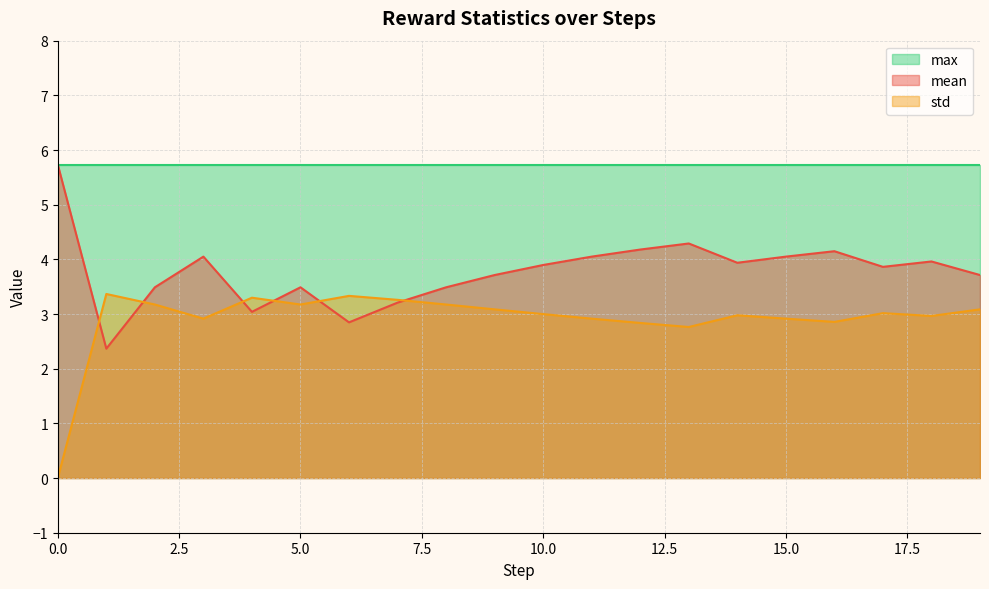

Does the chart display data point markers on the line(s)?

No